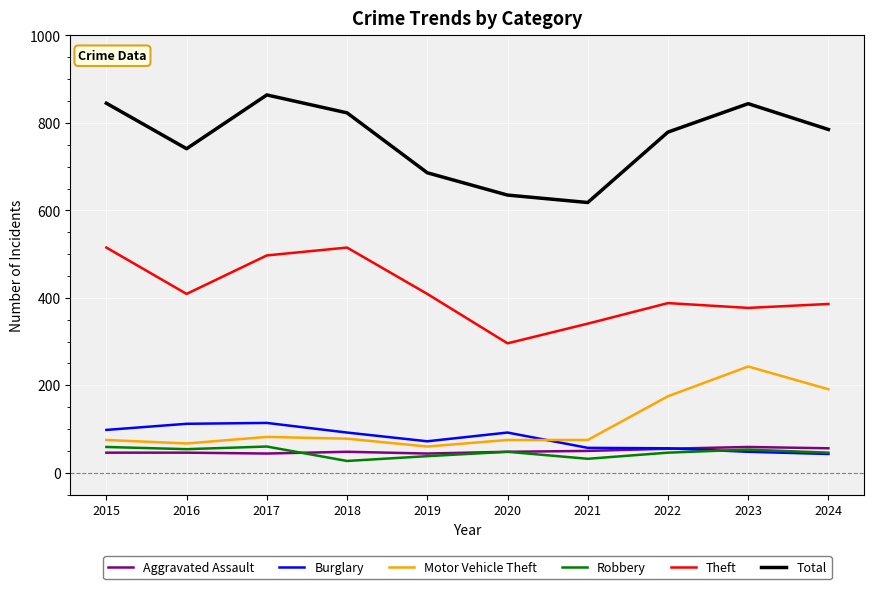

How many categories are shown in the chart?

10